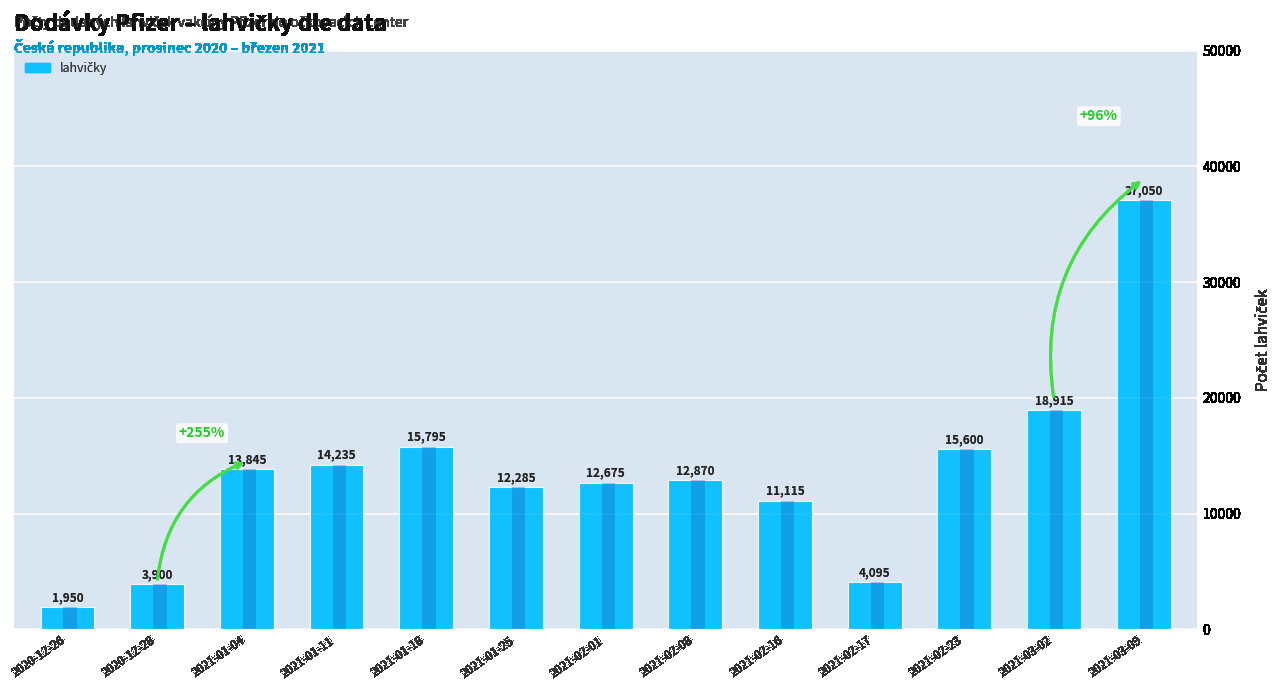

The value at 2021-02-08 is 12870. True or false?

True